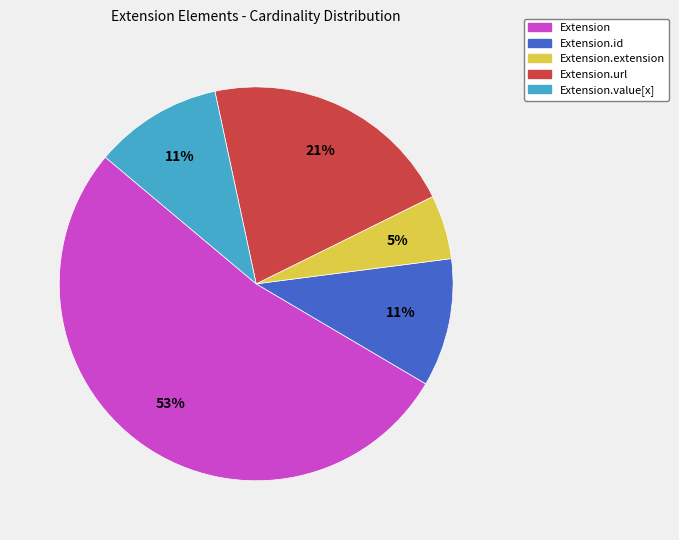

Is there a majority slice in this chart?

Yes